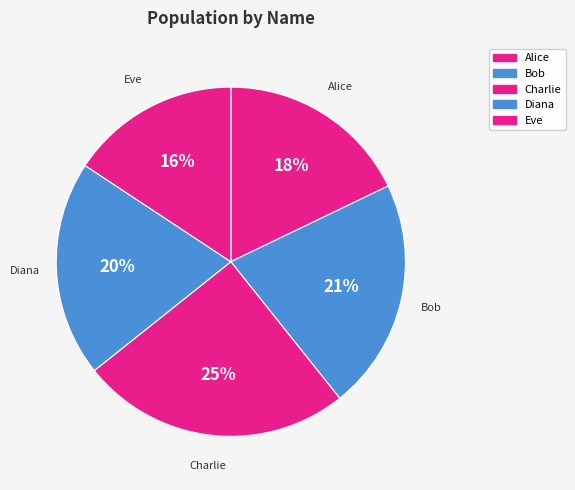

How many slices are in this pie chart?

5